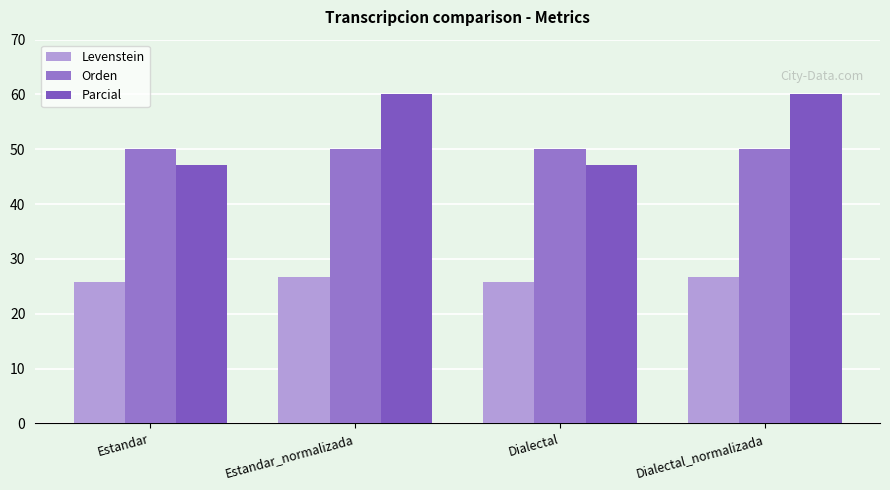

At Dialectal_normalizada, list the series in order from largest to smallest.

Parcial, Orden, Levenstein